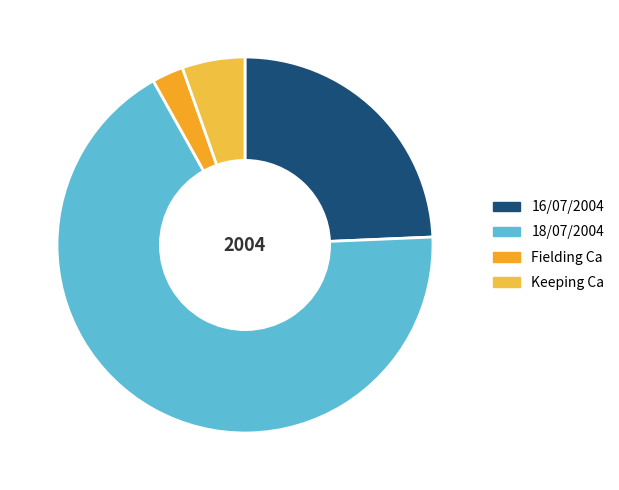

Rank the categories by value from highest to lowest.

18/07/2004, 16/07/2004, Keeping Ca, Fielding Ca